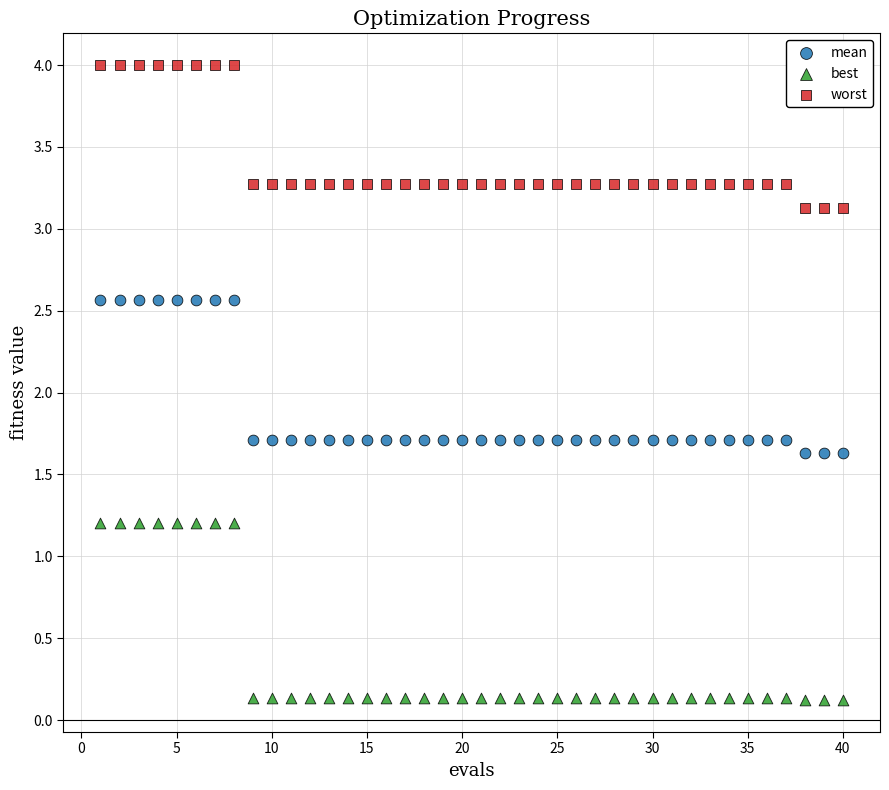

Which series has the widest spread of Y values?

best